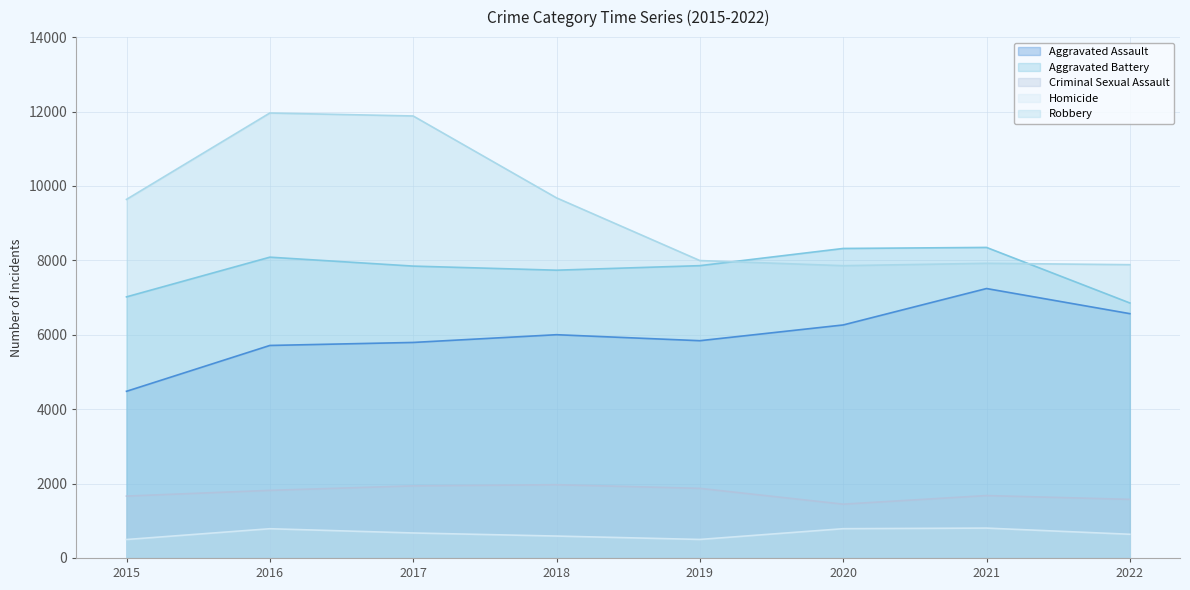

In Aggravated Battery, how many points are higher than both neighbors (excluding endpoints)?

2